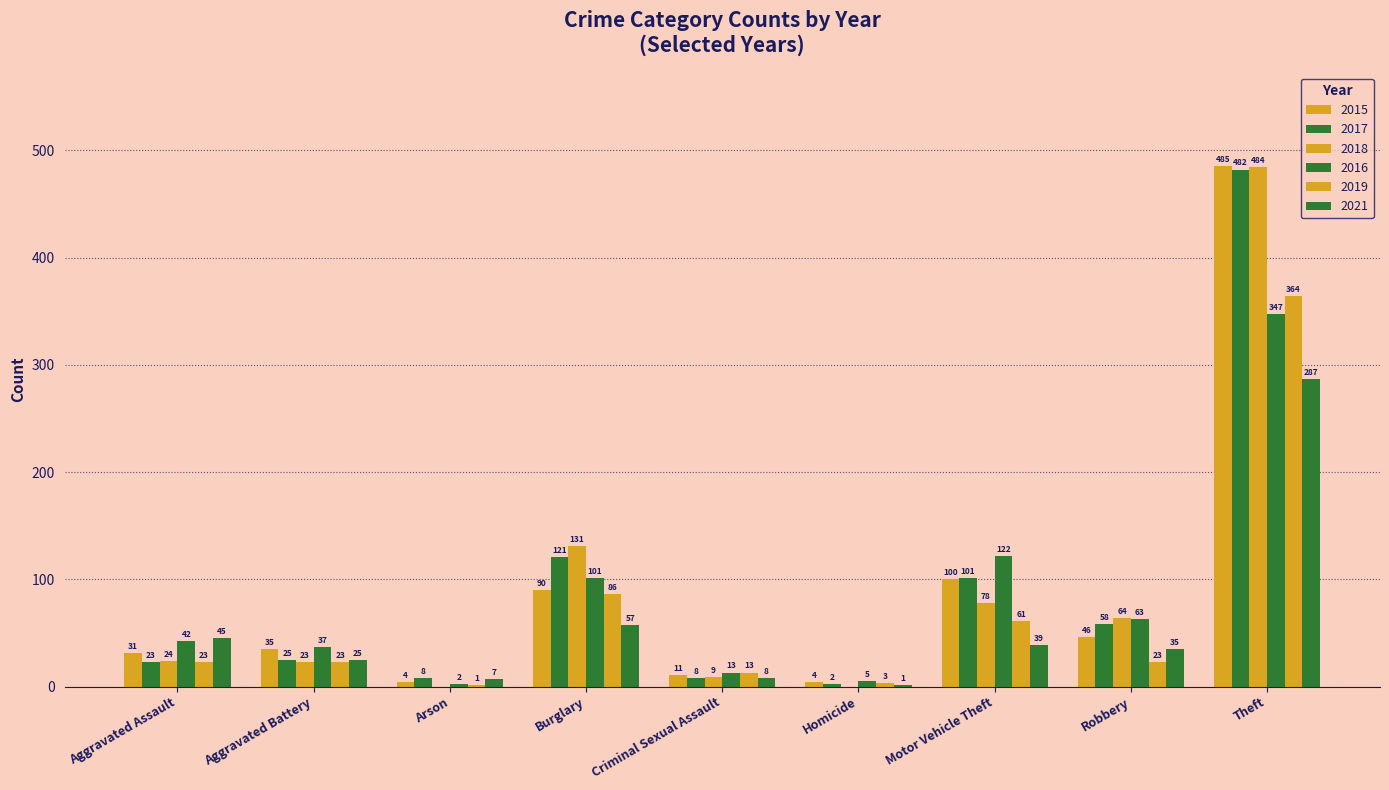

What is the difference between the maximum and second lowest values in the 2016 series?

342